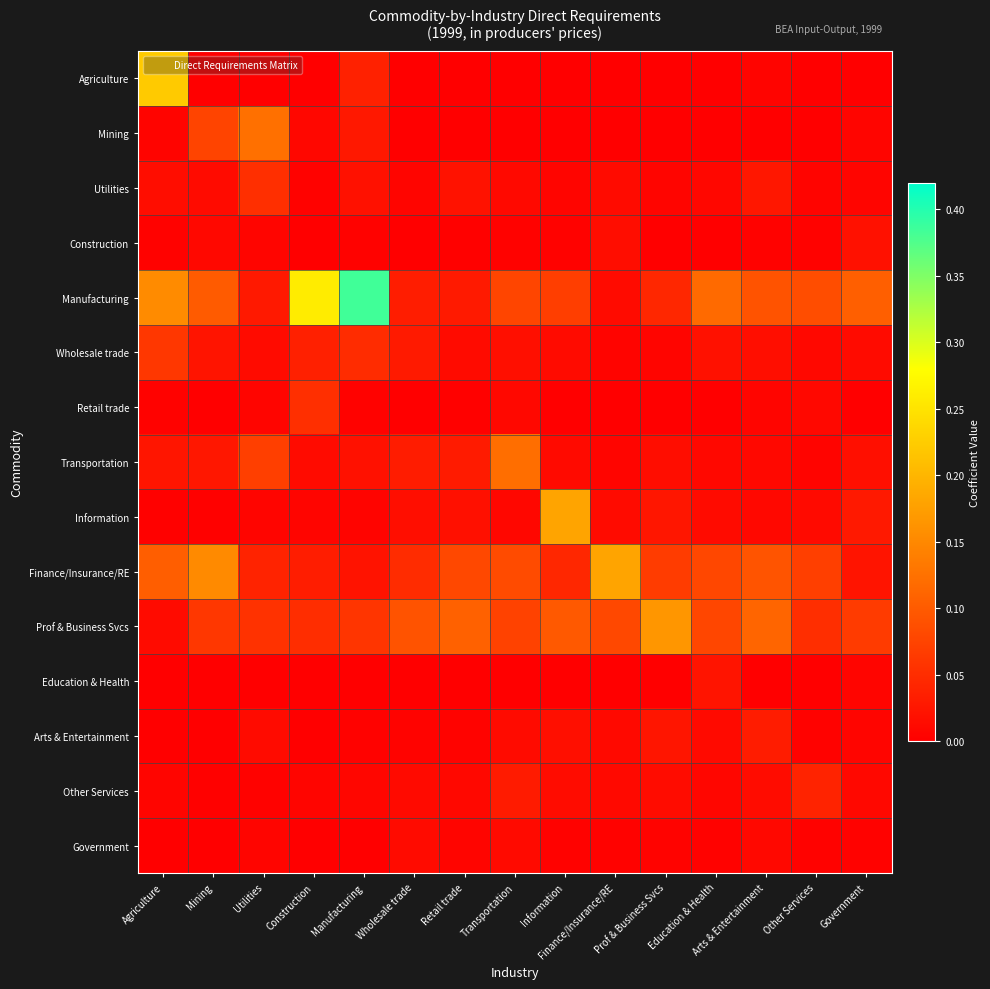

Which has a higher value, Manufacturing or Information?

Manufacturing